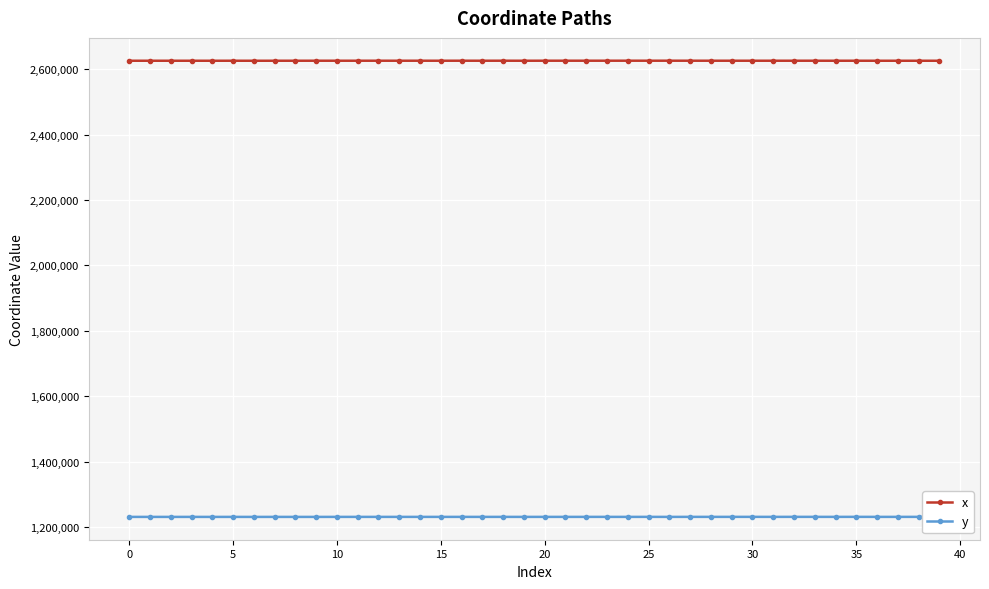

True or false: x and y cross at least once.

False